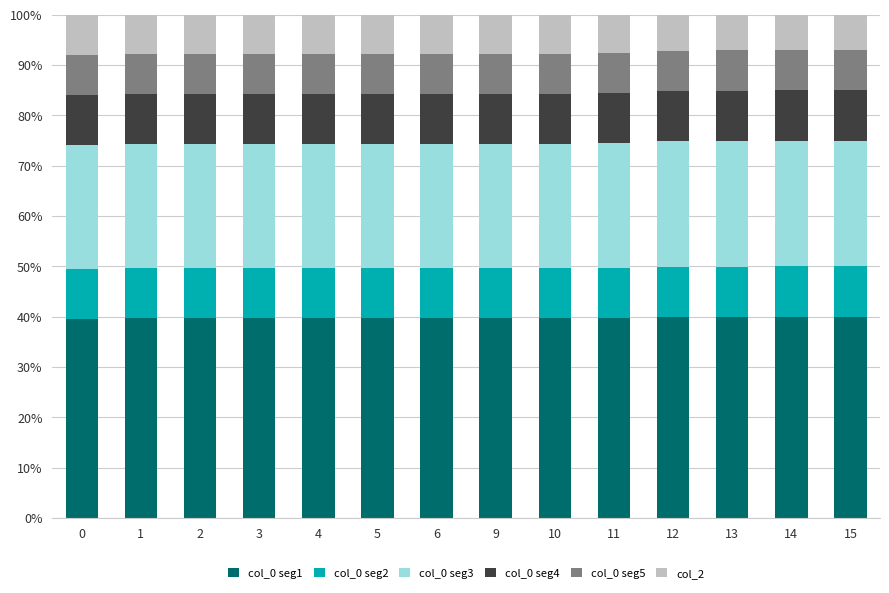

What is the highest value of the col_0 seg1 series?

40.0